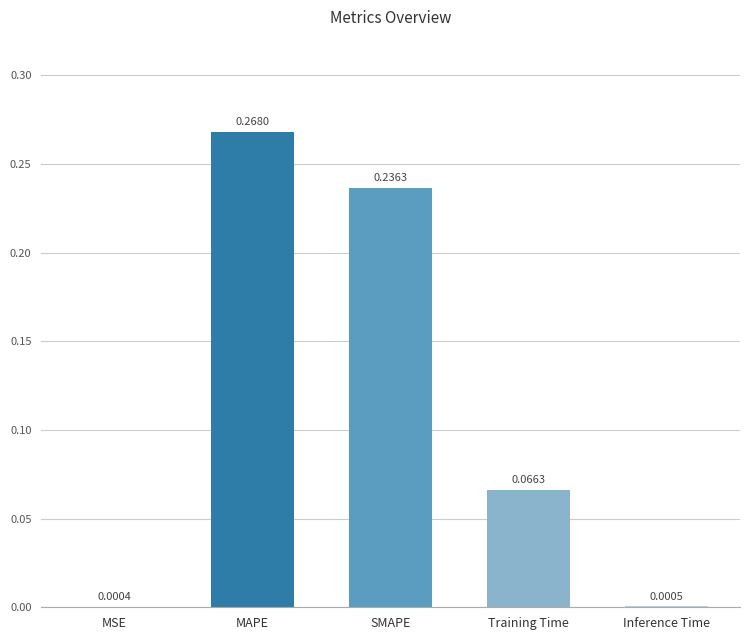

What is the sum of all values?

0.6